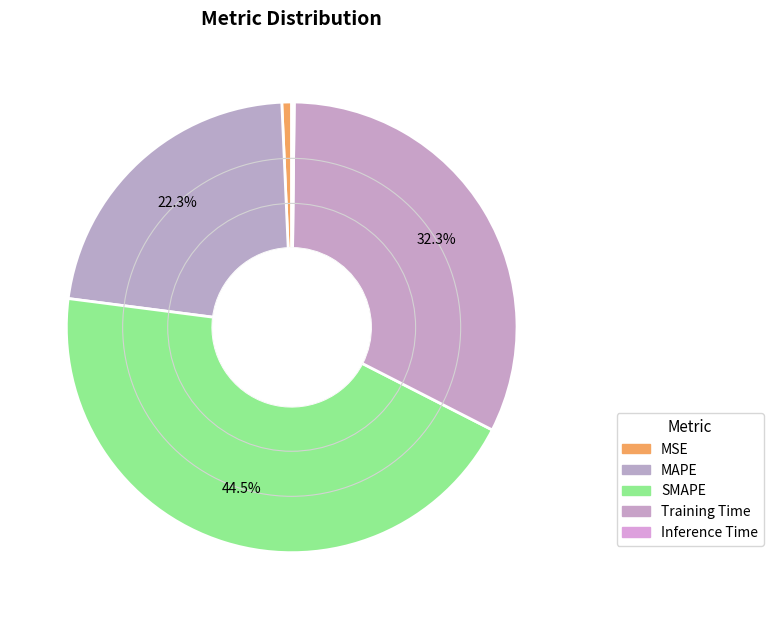

Between MAPE and MSE, which is larger?

MAPE